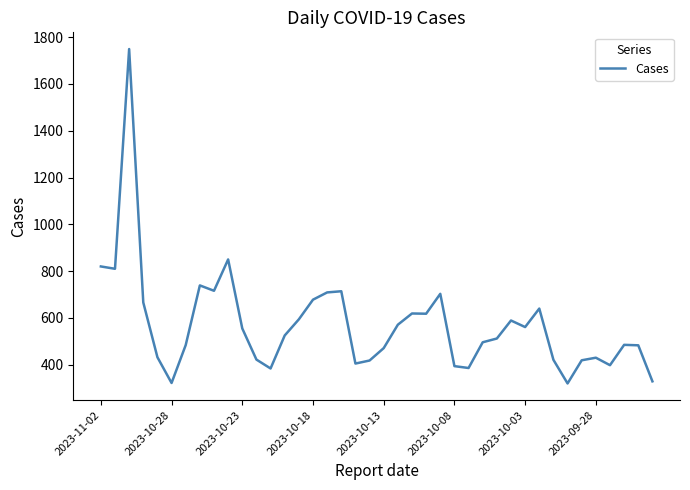

What is the greatest value displayed?

1749